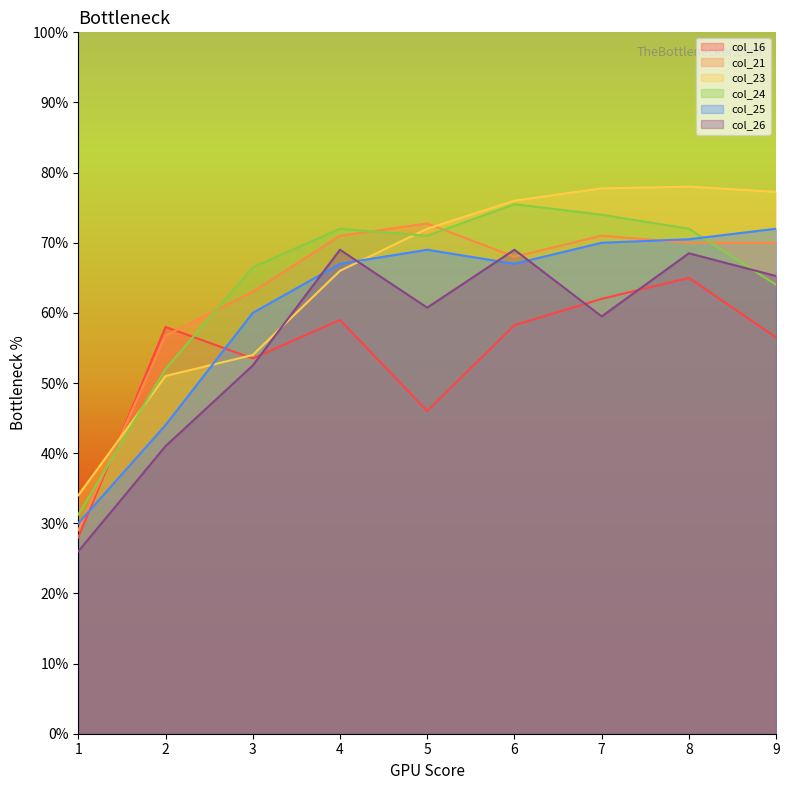

Which series has the largest total across all categories?

col_23